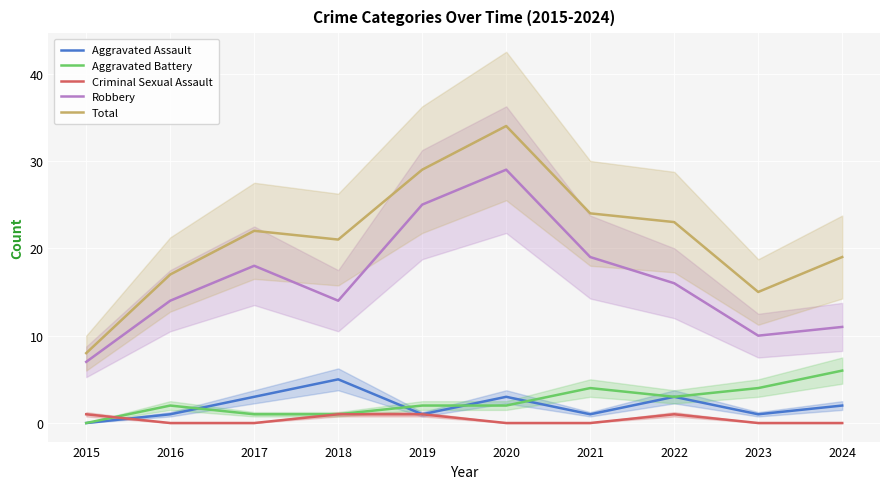

How many categories are shown in the chart?

10